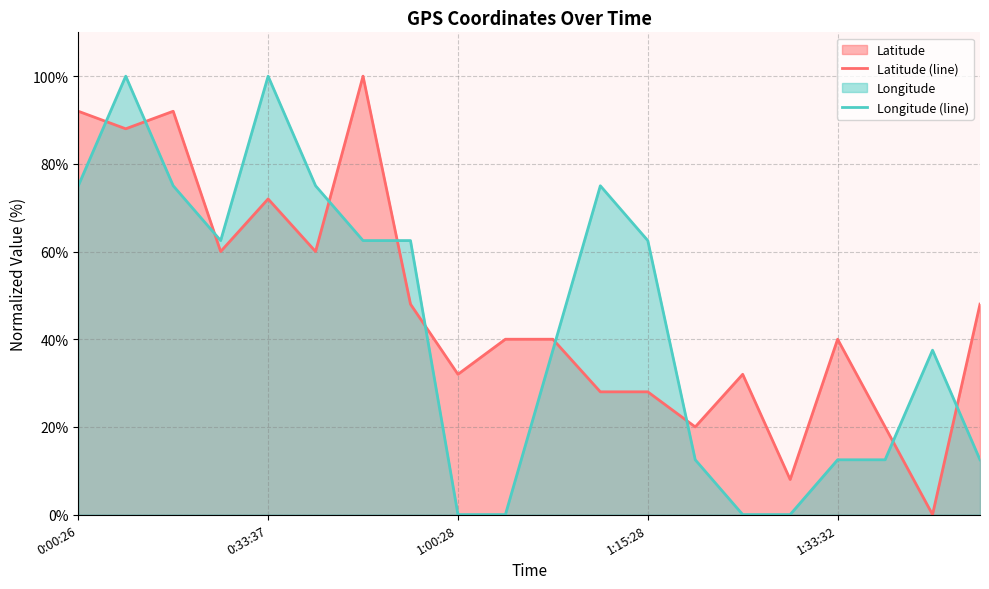

What is the highest value of the Latitude (line) series?

100.0